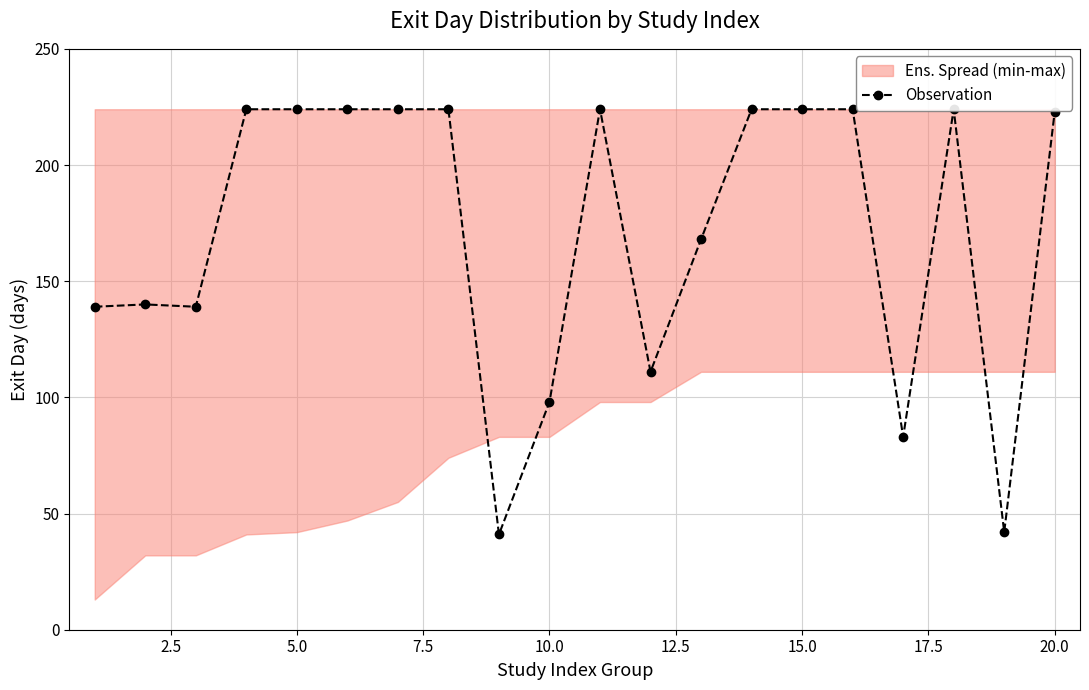

How many points are lower than both their immediate neighbors (excluding endpoints)?

5